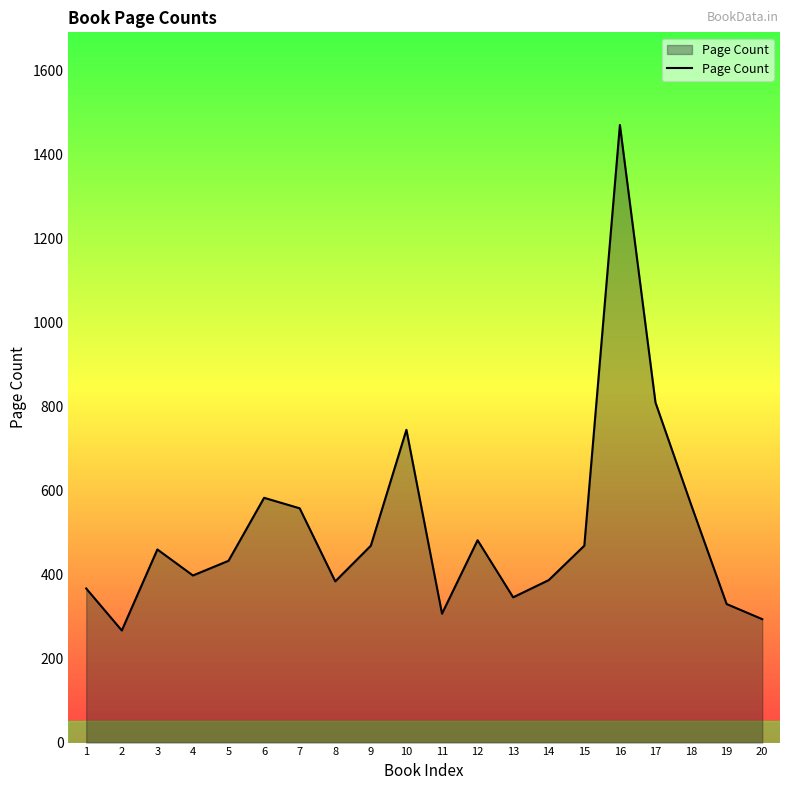

Is it true that the value at 5 is 433?

True